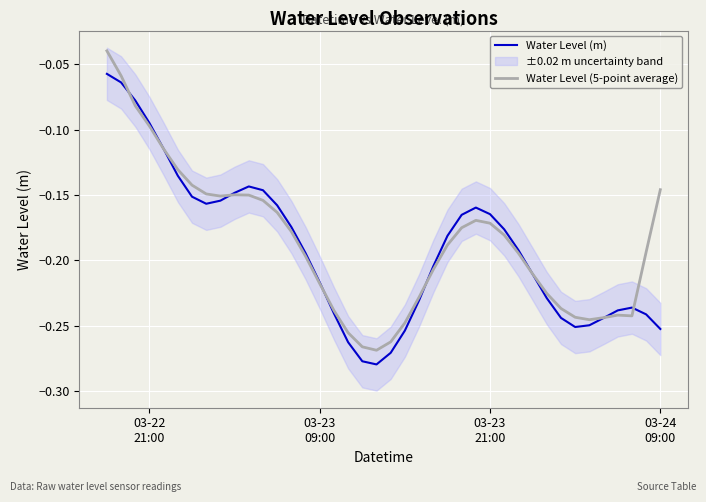

The value of Water Level (5-point average) at 37 is -0.1. True or false?

False